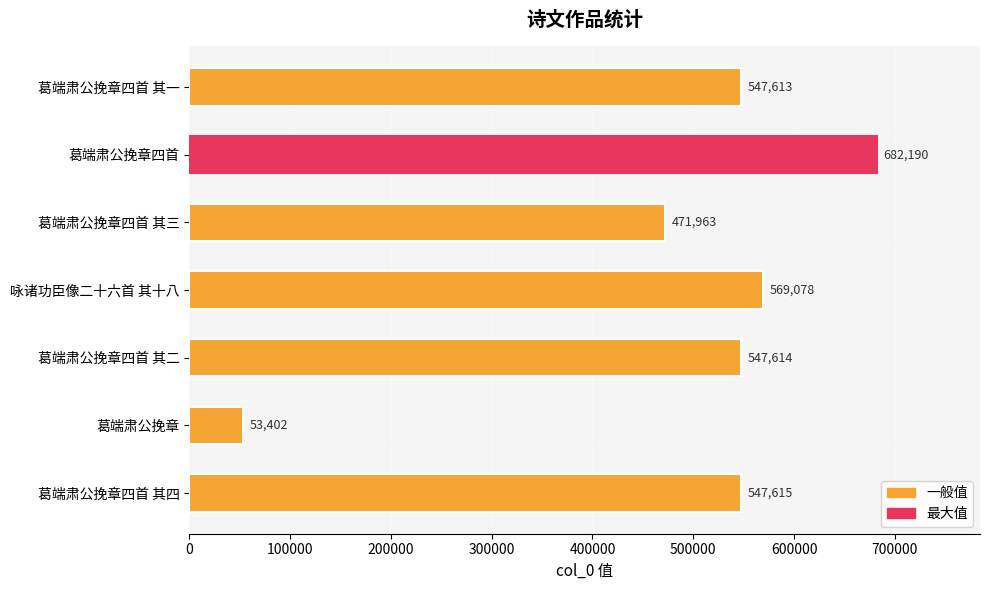

At which label is the value closest to 367796?

葛端肃公挽章四首 其三